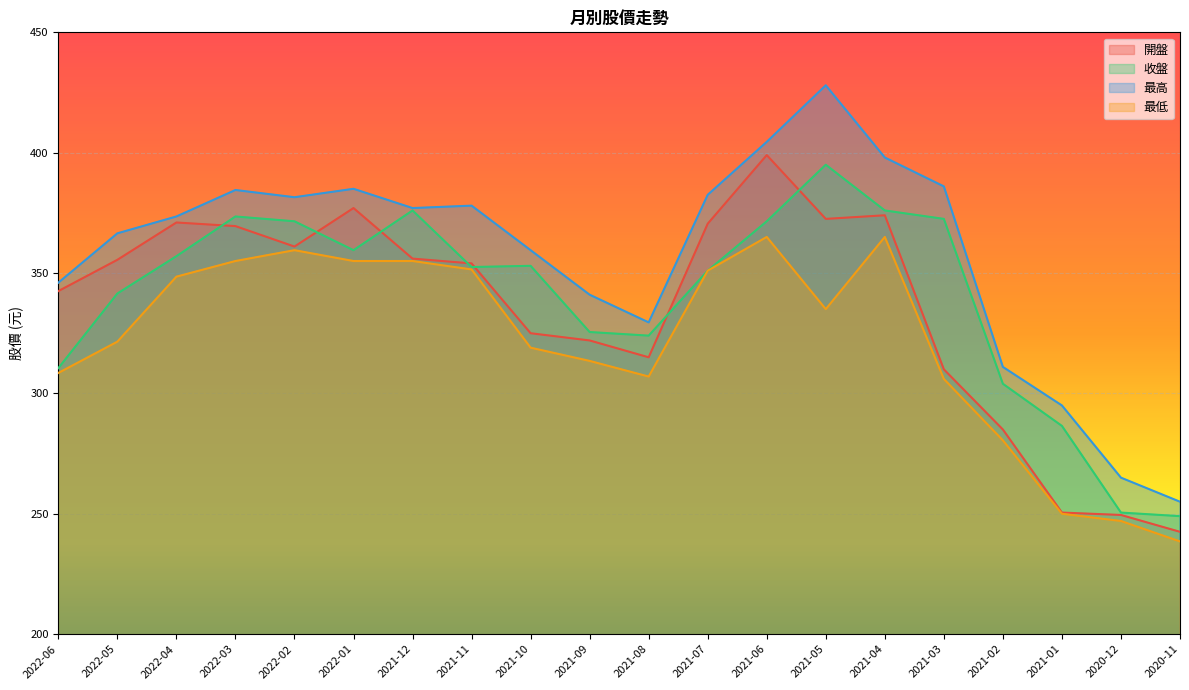

What is the sum of the 最低 values at 2021-09 and 2021-03?

619.5